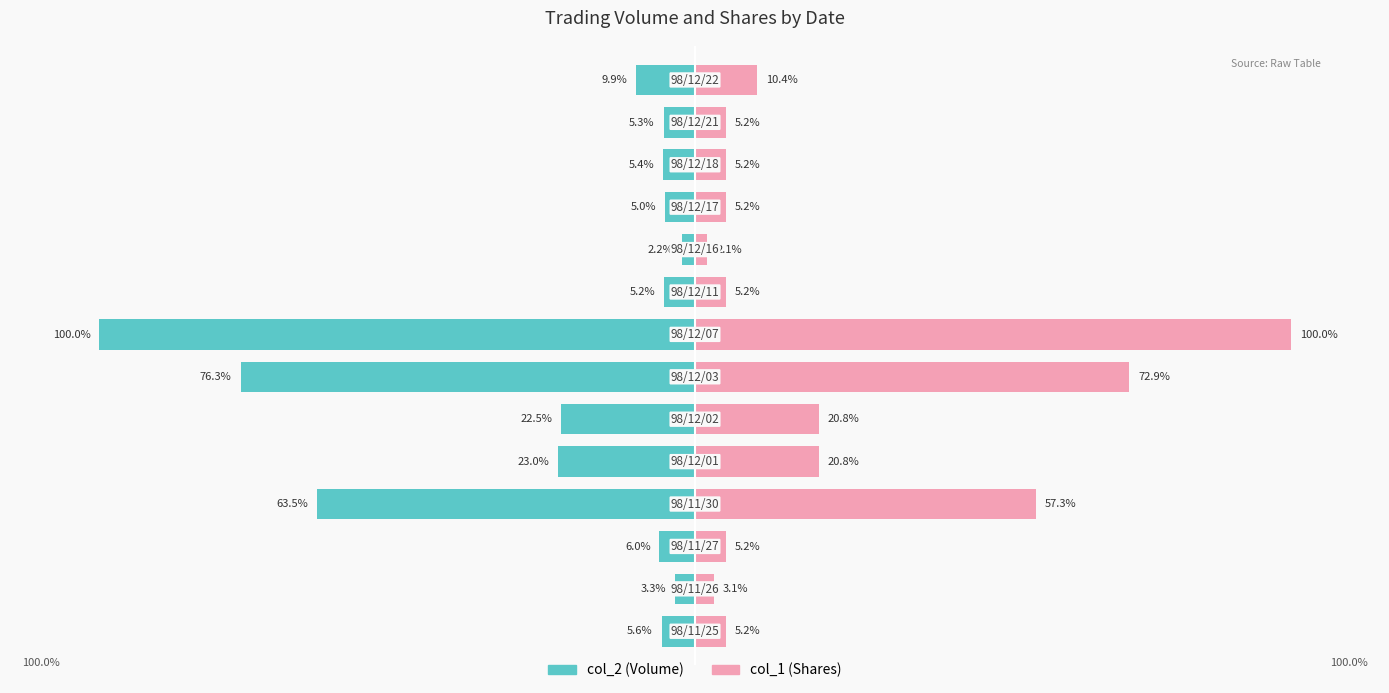

What position from the right is 0?

11